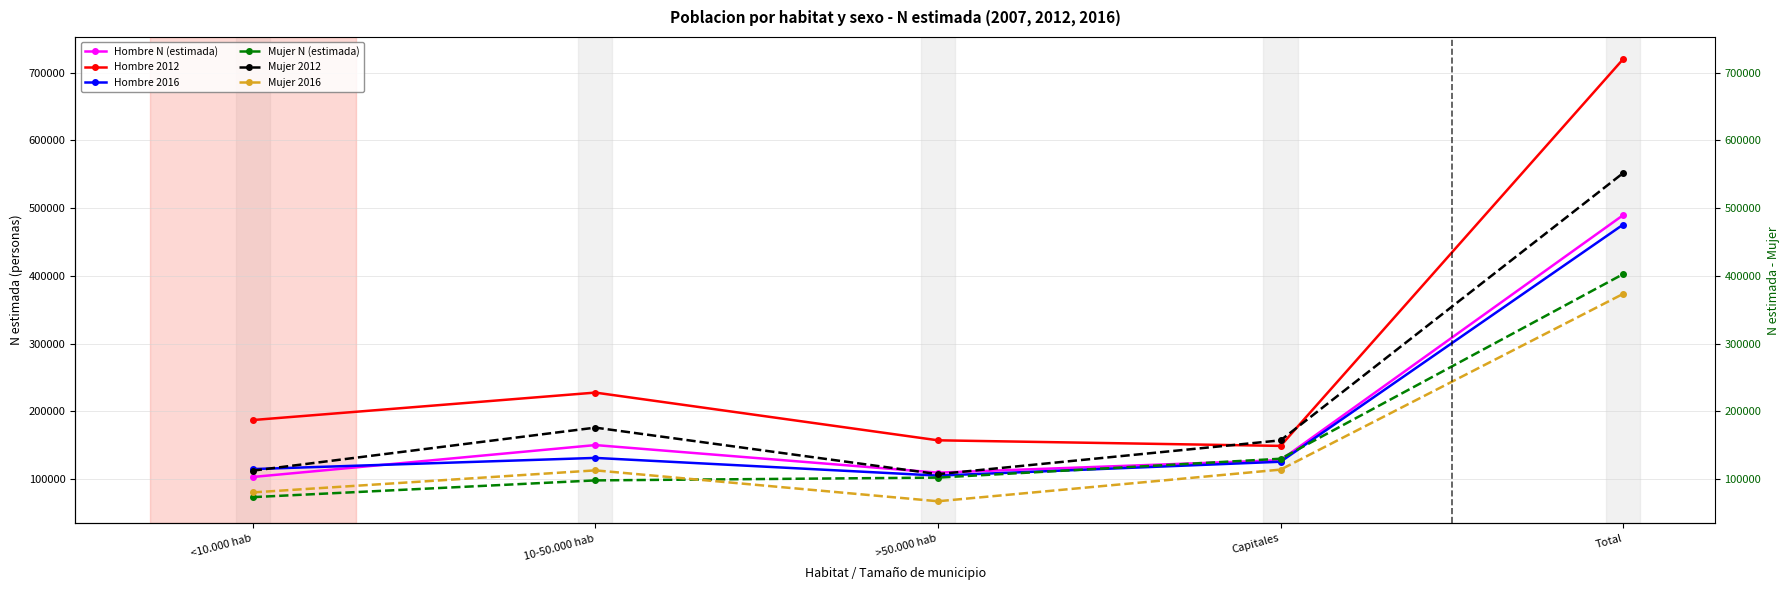

How many lines are shown in the chart?

6